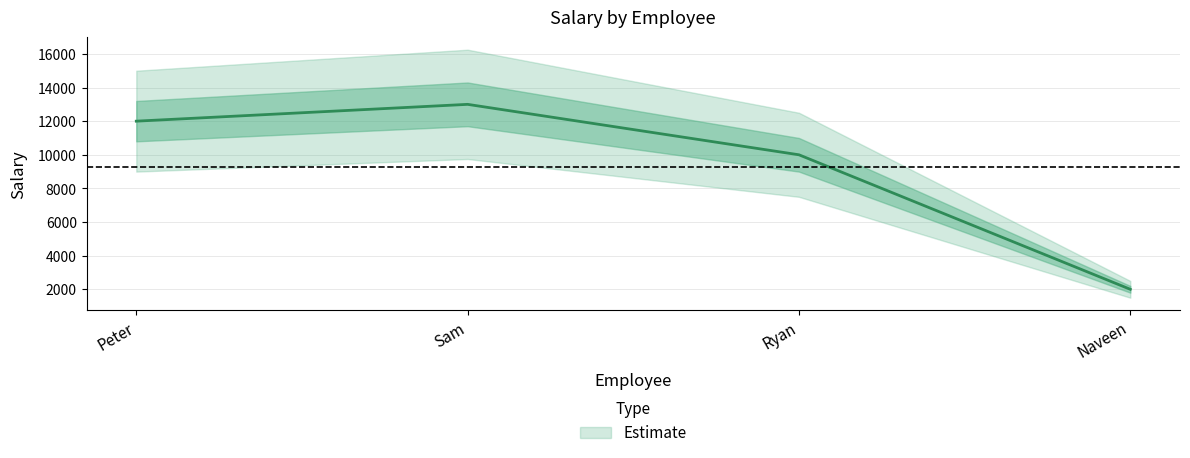

Between Peter and Sam, which is larger?

Sam